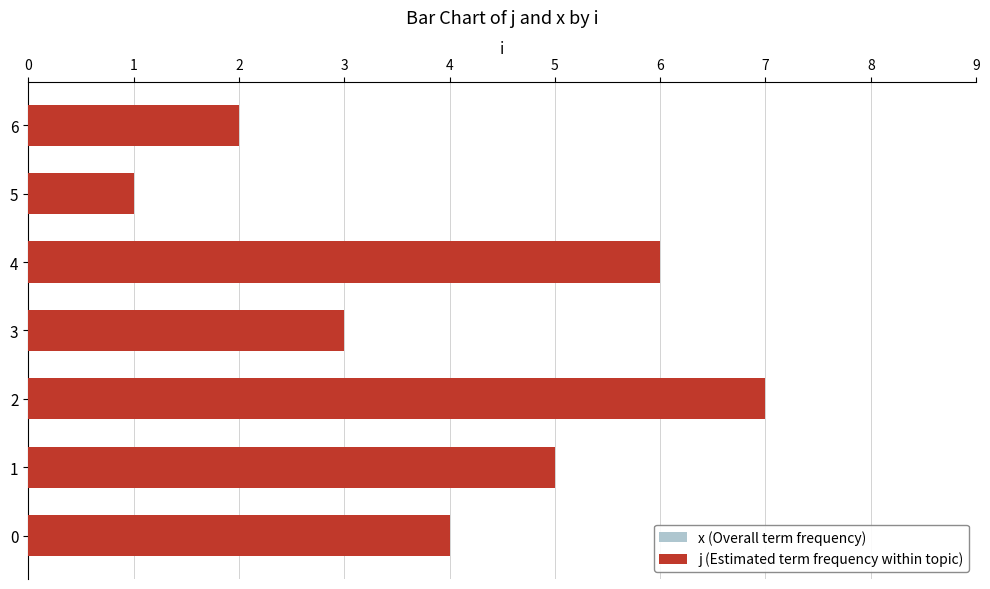

What is the sum of the j values at 5 and 6?

3.0